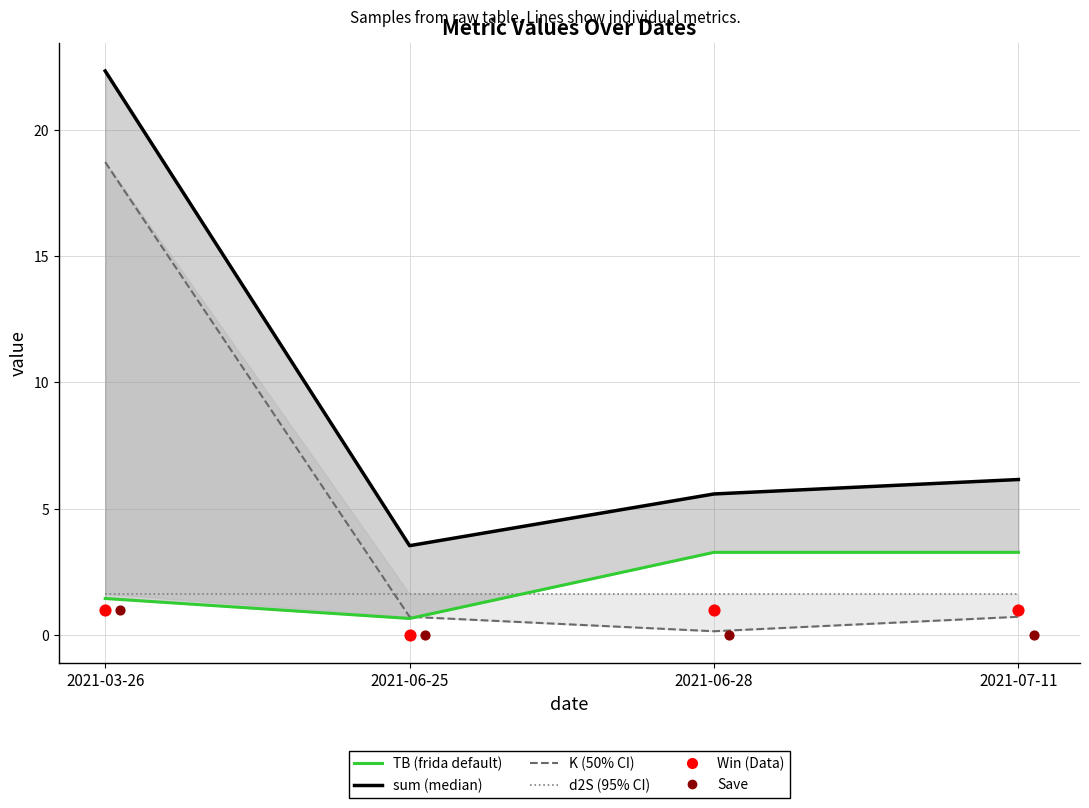

Which series contains the lowest Y value?

Win